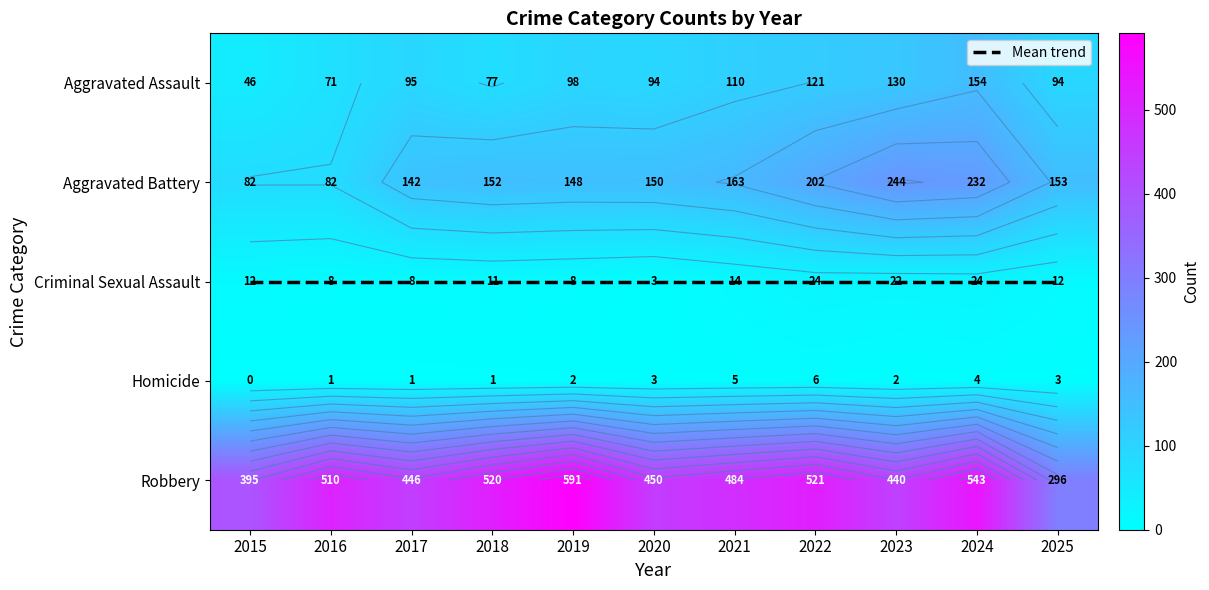

What is the spread (max minus min) of values at 2025?

293